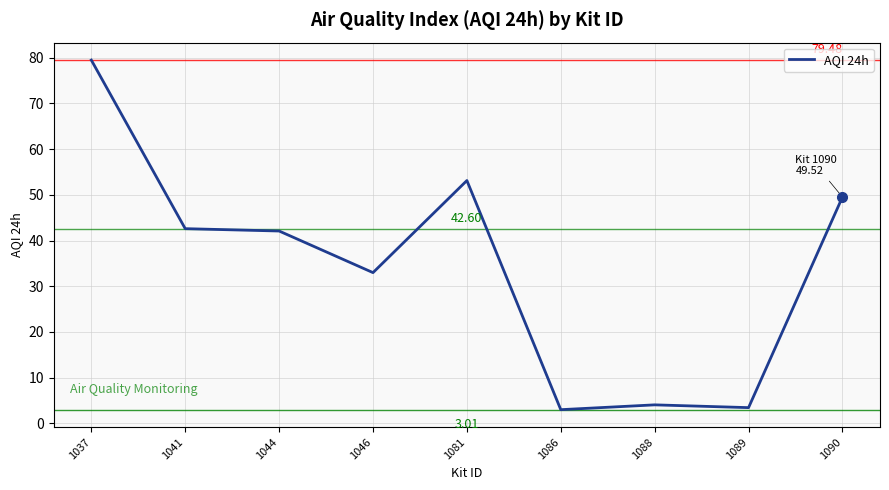

What is the difference between the values at 1044 and 1089?

38.6